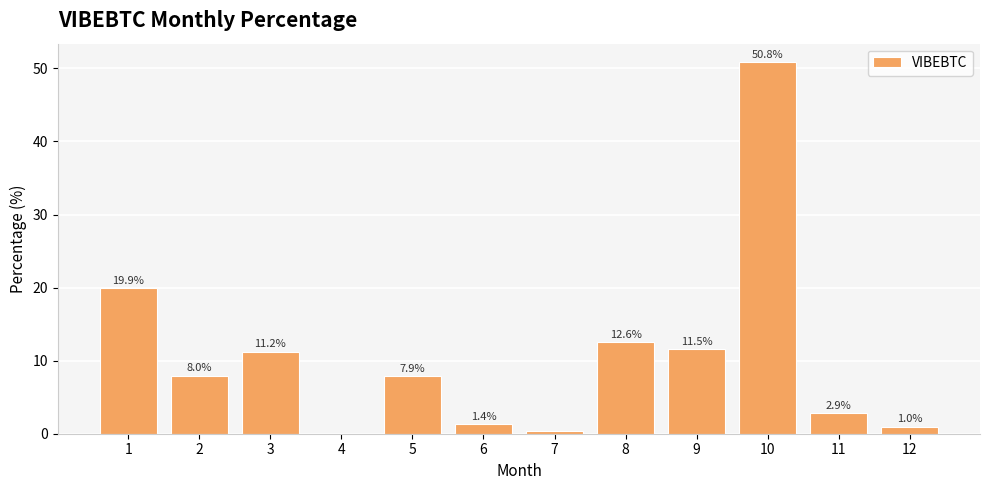

What is the change in value from 2 to 7?

-7.7